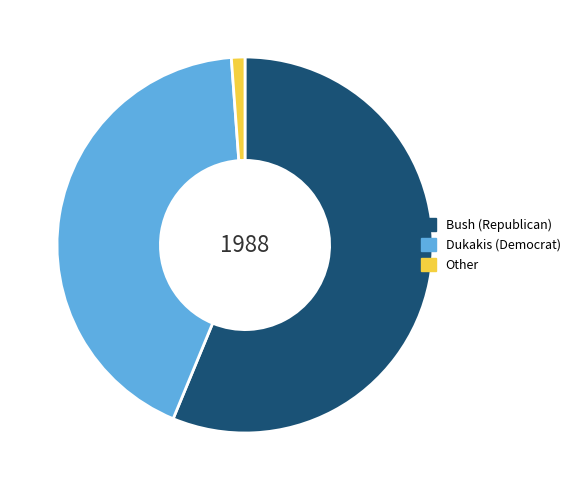

What is the largest slice in the pie chart?

Bush (Republican)